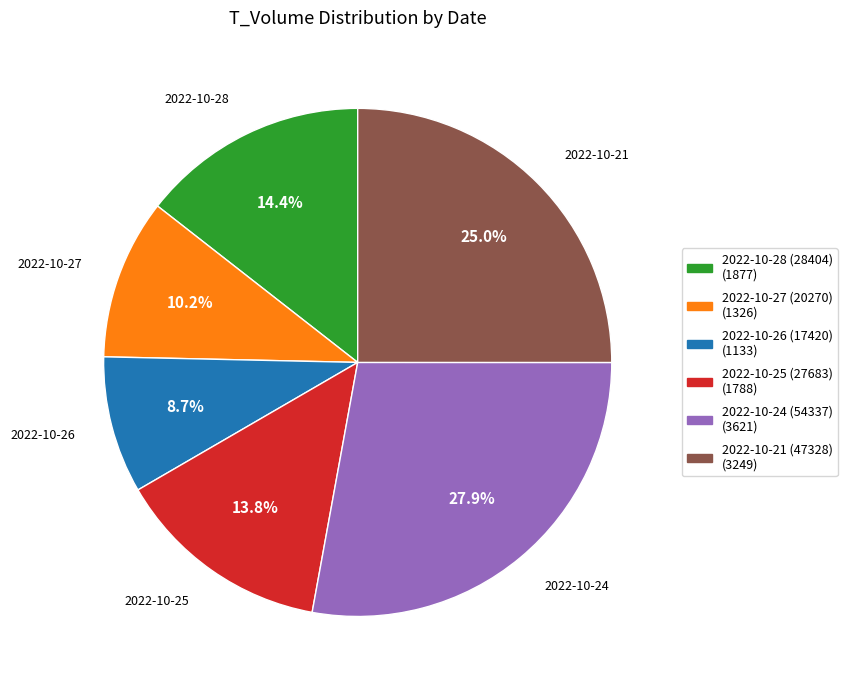

How much of the chart is everything except 2022-10-21 (47328) (3249)?

75.0%